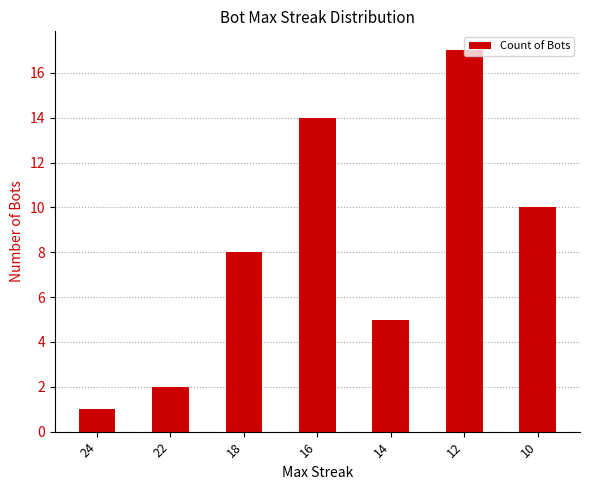

What is the change in value from 18 to 16?

+6